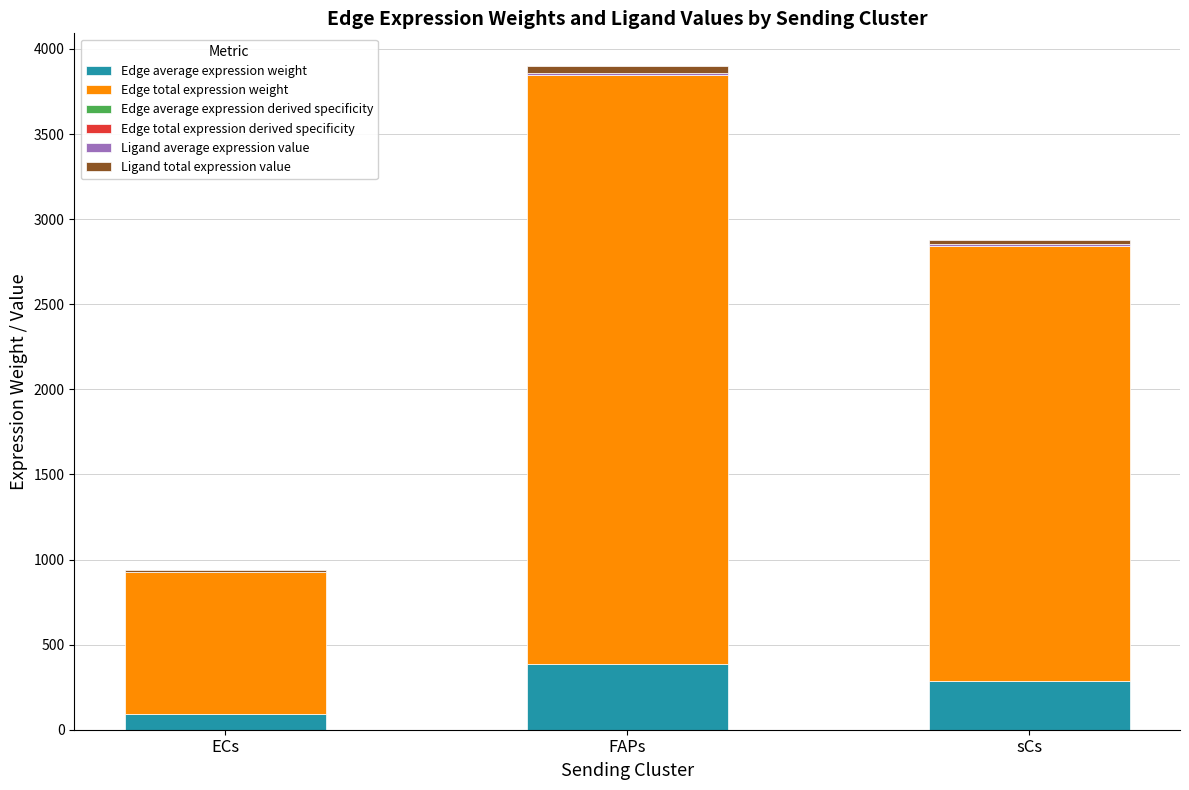

At which category is the sum across all series the highest?

FAPs